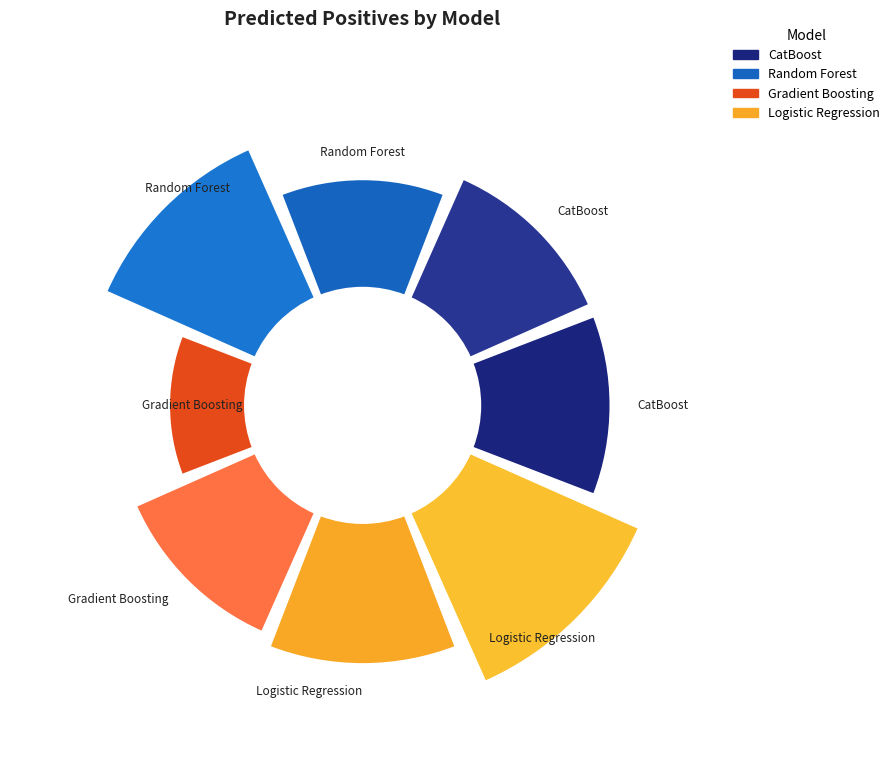

What is the largest slice in the pie chart?

Logistic Regression (12)